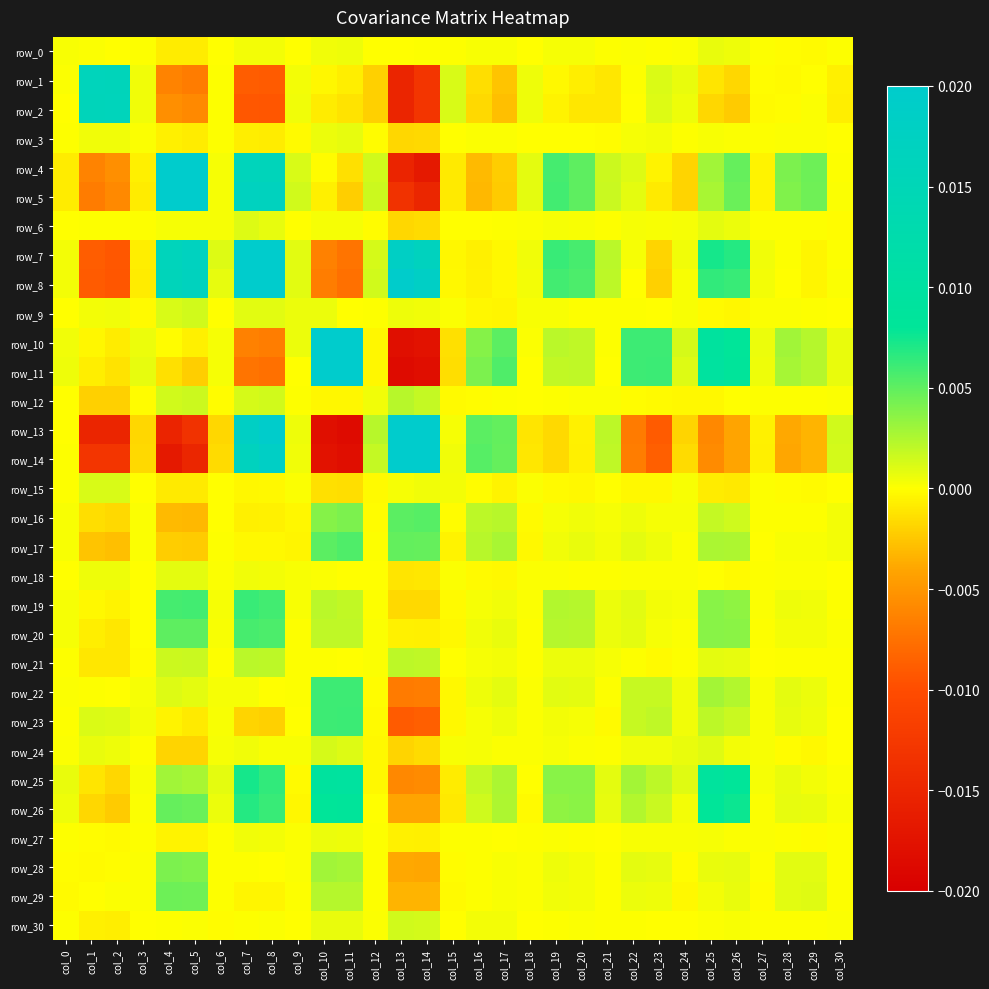

Which has a higher value, col_8 or col_25?

col_25